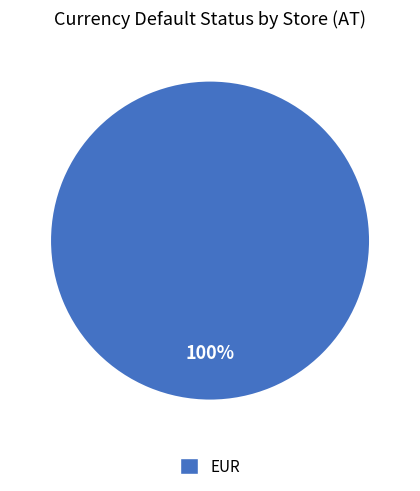

Which slice represents more than half of the pie?

EUR